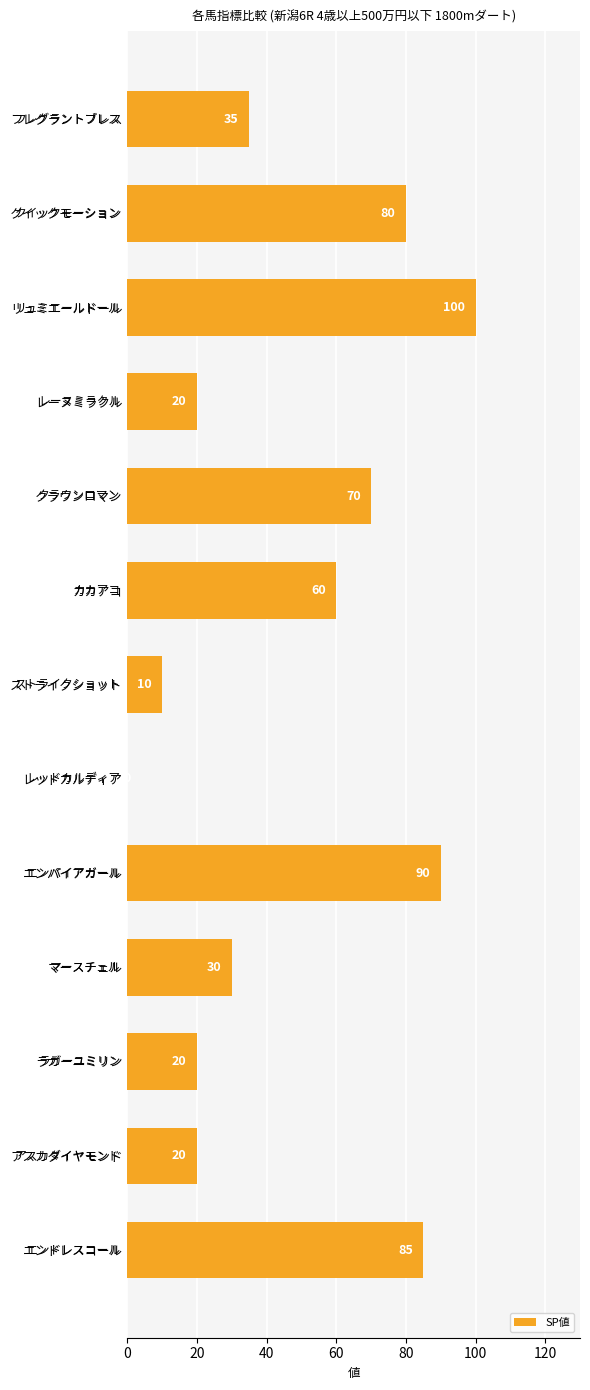

Which has a higher value, カカアコ or レーヌミラクル?

カカアコ